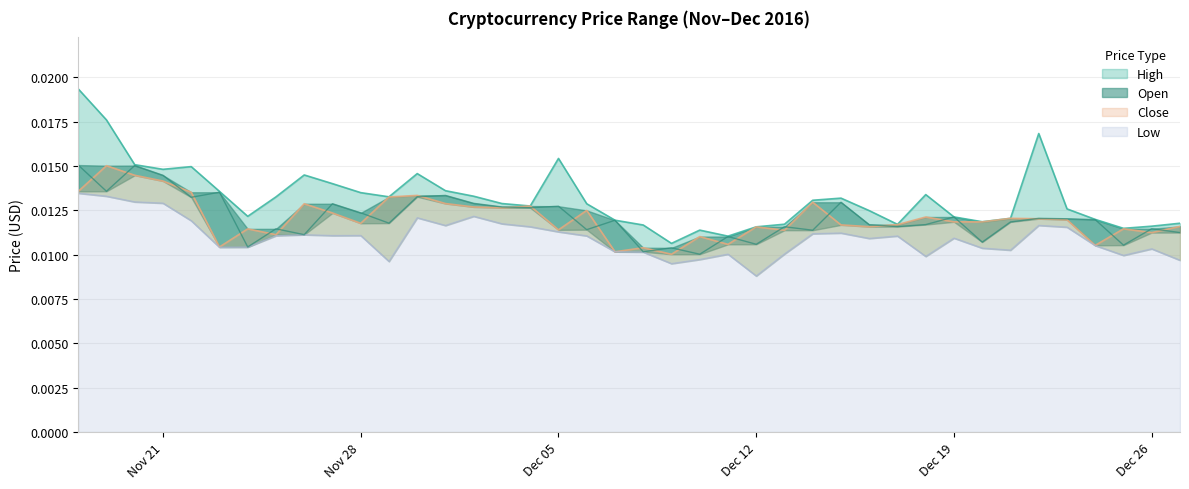

How many interior local valleys does the Close series have?

13